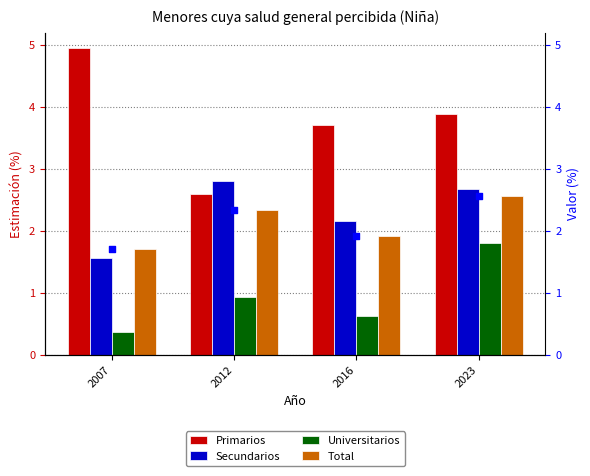

What is the total value across all series at 2012?

8.7